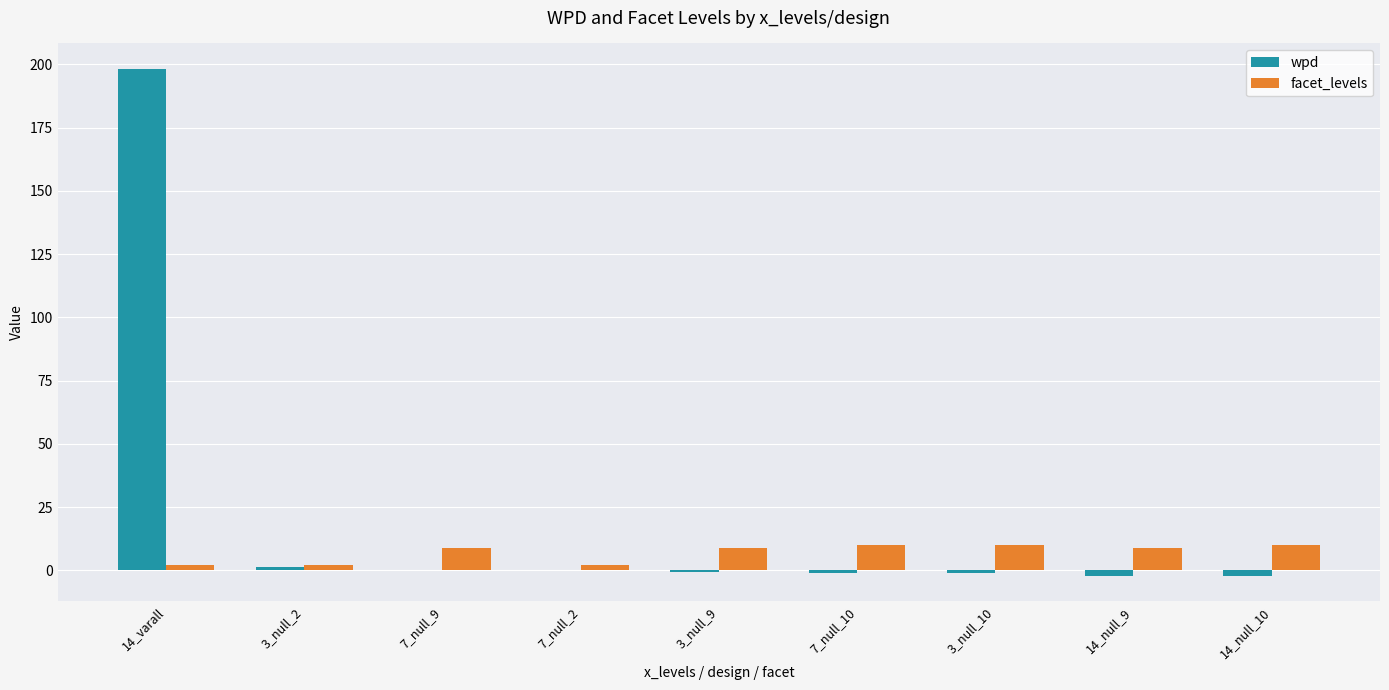

Is it true that facet_levels equals 10.0 at 7_null_10?

True